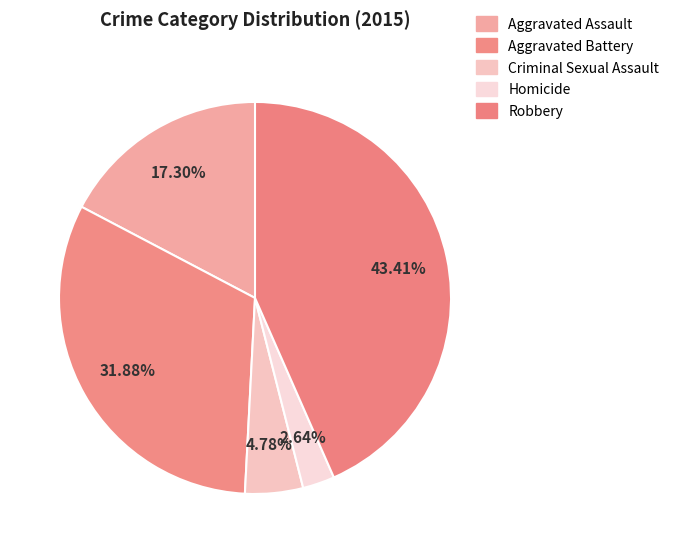

Combined, do Homicide and Aggravated Battery account for over 50%?

No